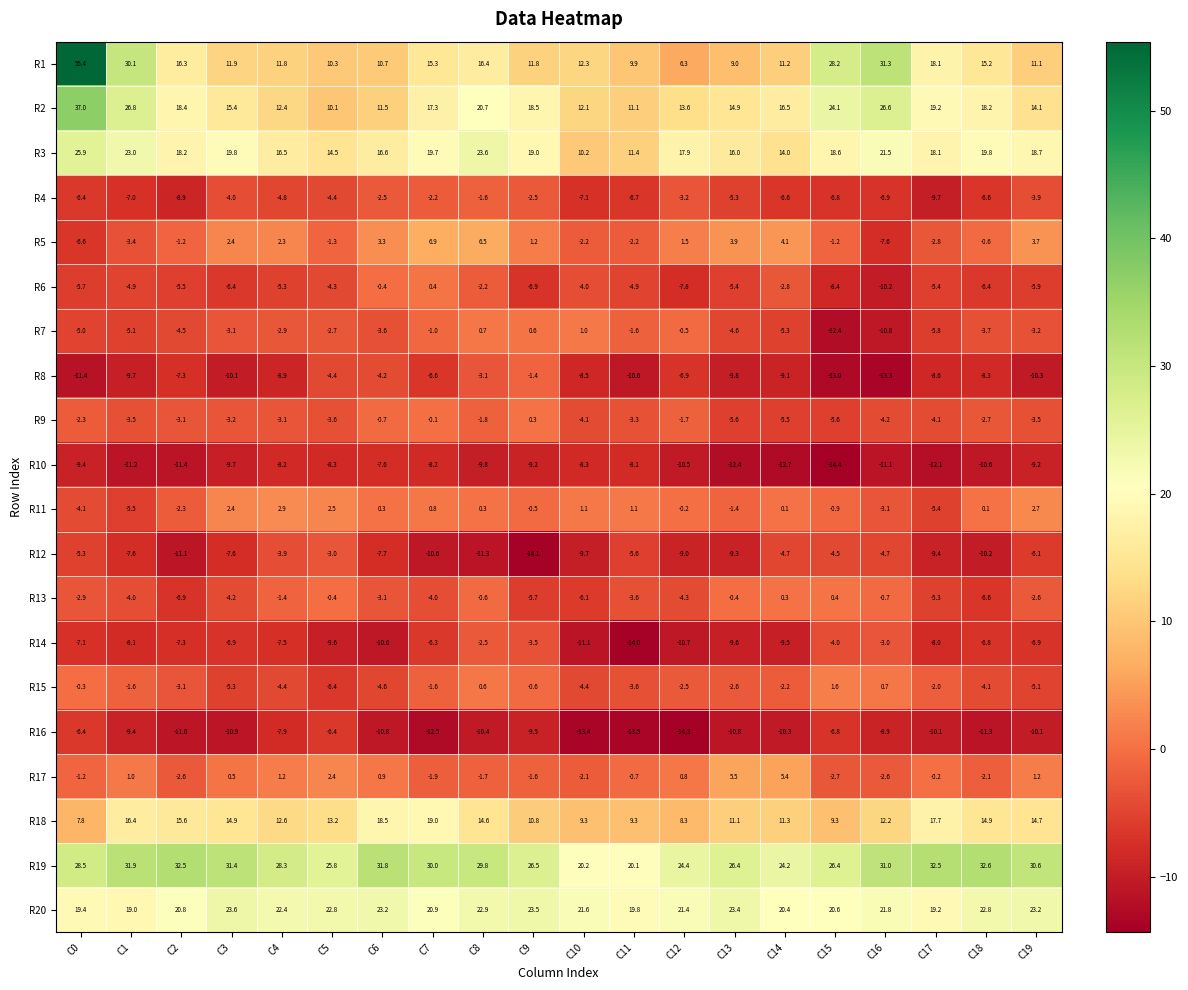

At which category is the sum across all series the highest?

C0